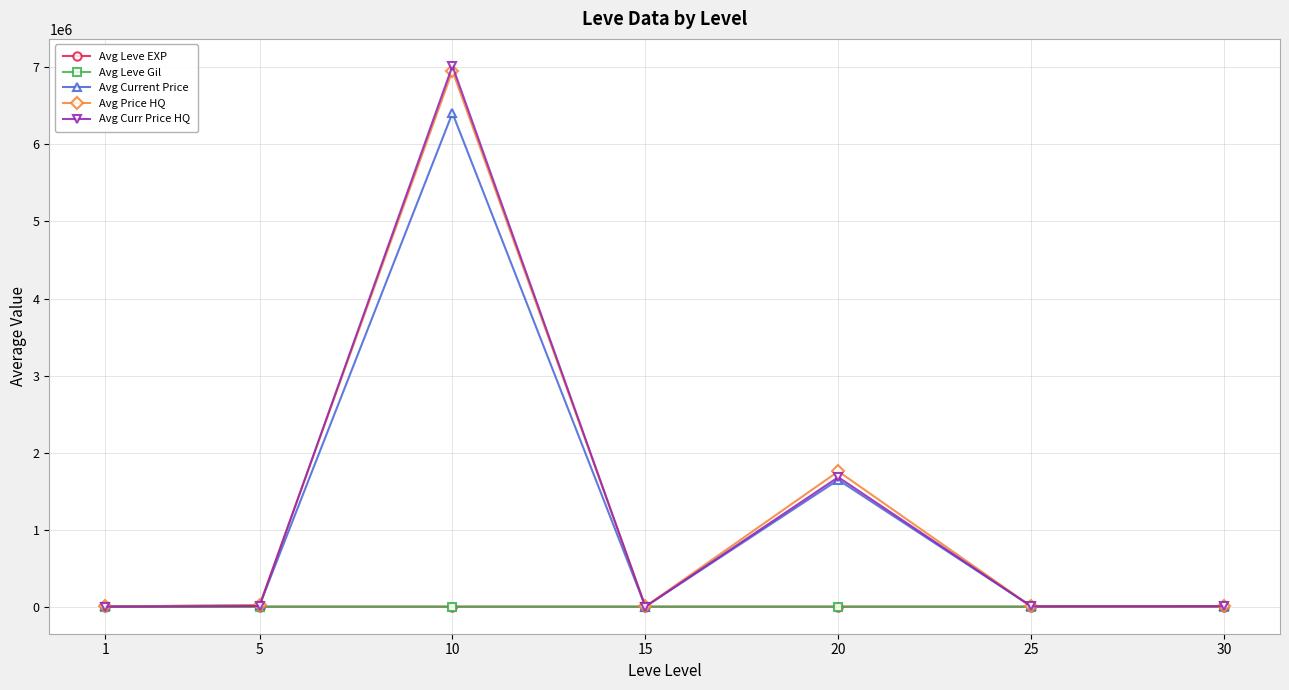

What is the smallest value displayed?

3.3